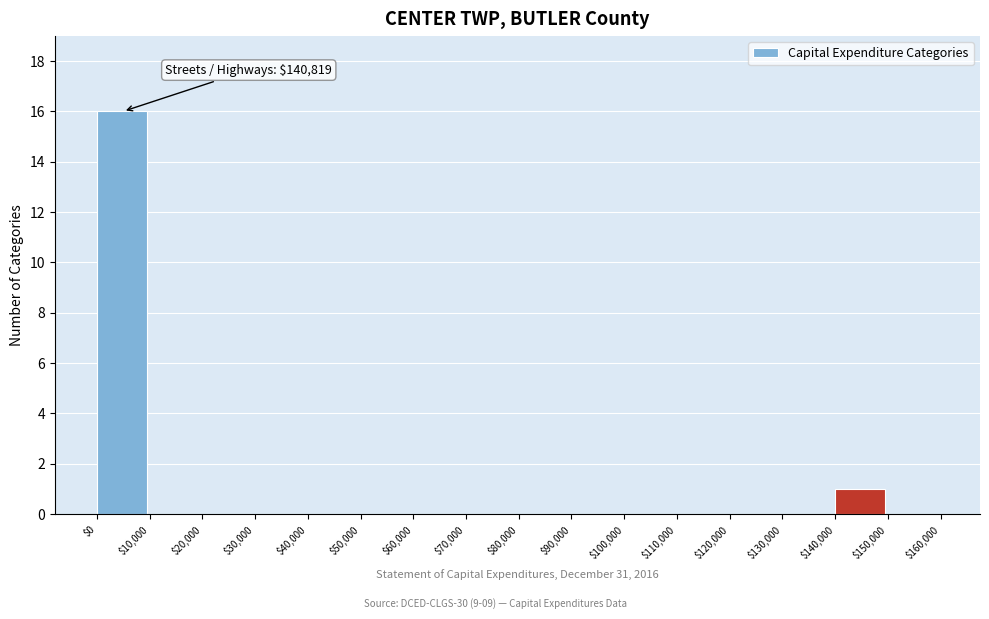

Over which range of the x-axis is the bar tallest?

$0 to $10,000